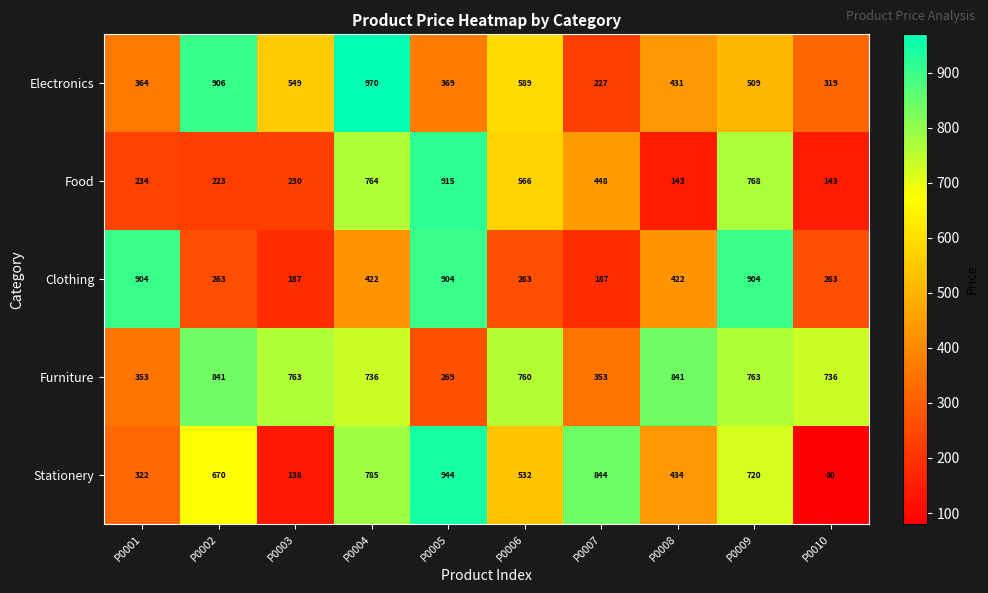

At which category does the chart reach its peak across all series?

P0004